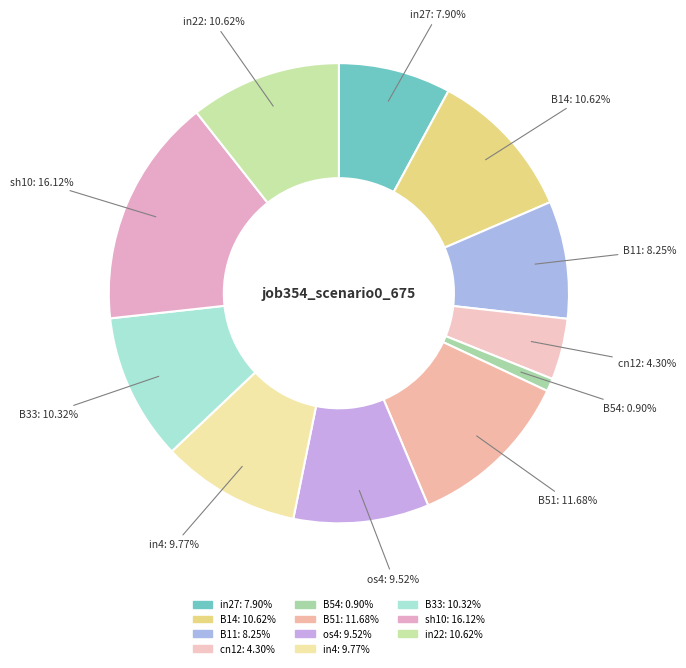

Count the number of slices in the pie.

11